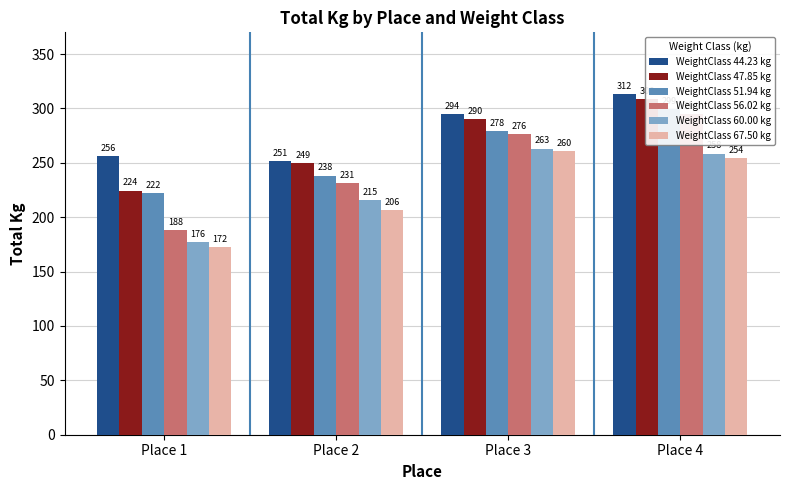

What is the total value across all series at Place 2?

1392.5